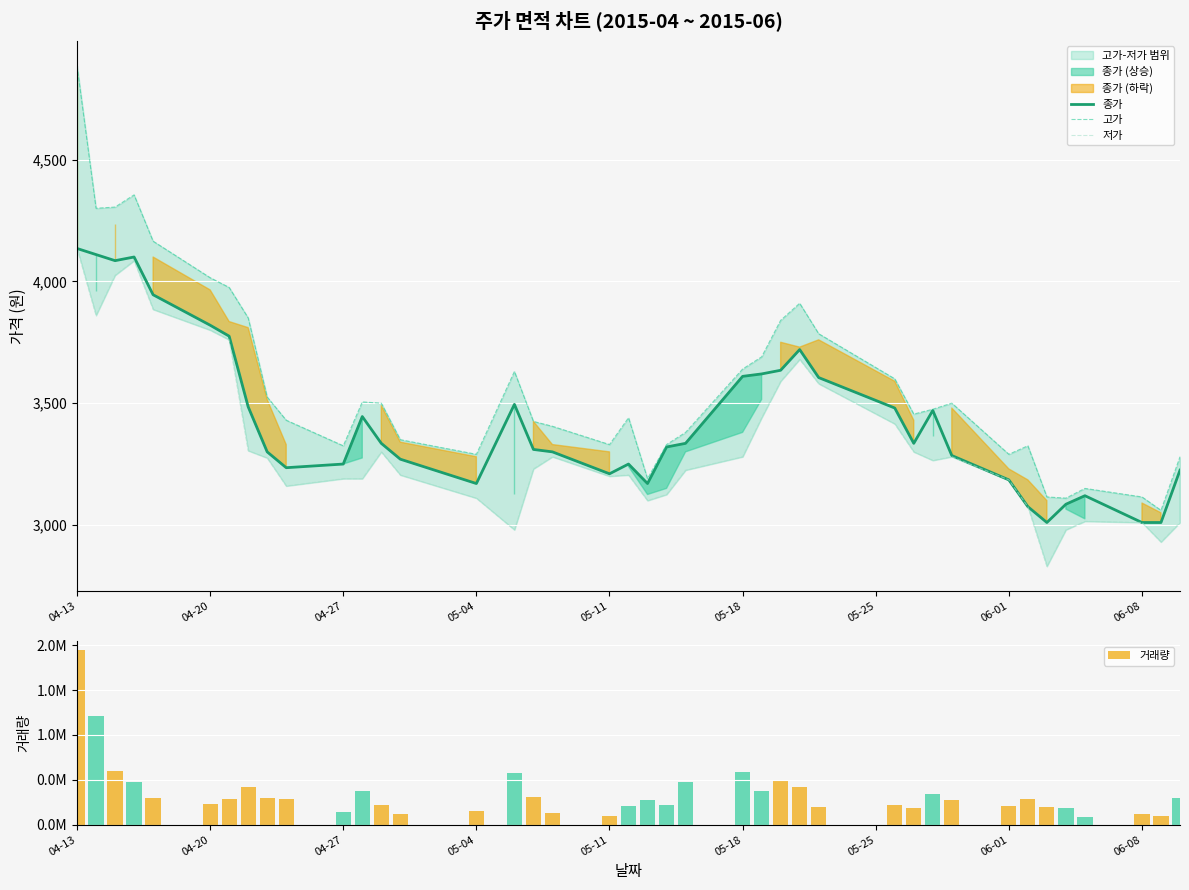

What is the highest value of the 종가 series?

4135